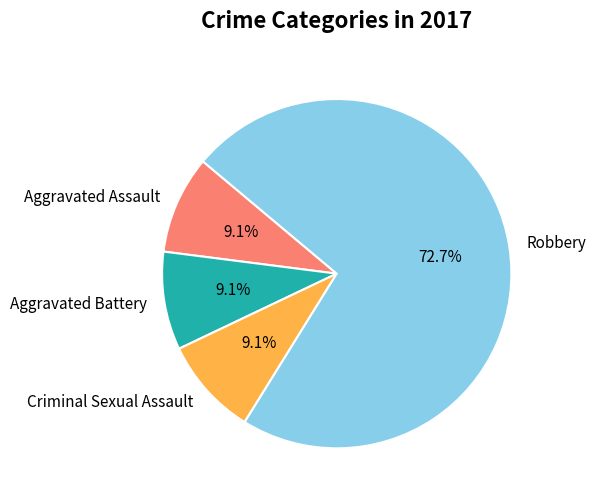

Which category accounts for the majority?

Robbery